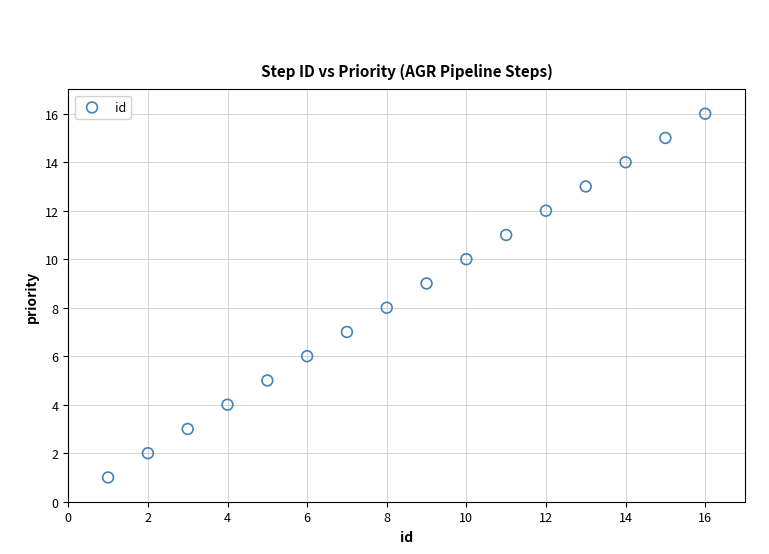

What is the range of Y values (max minus min)?

15